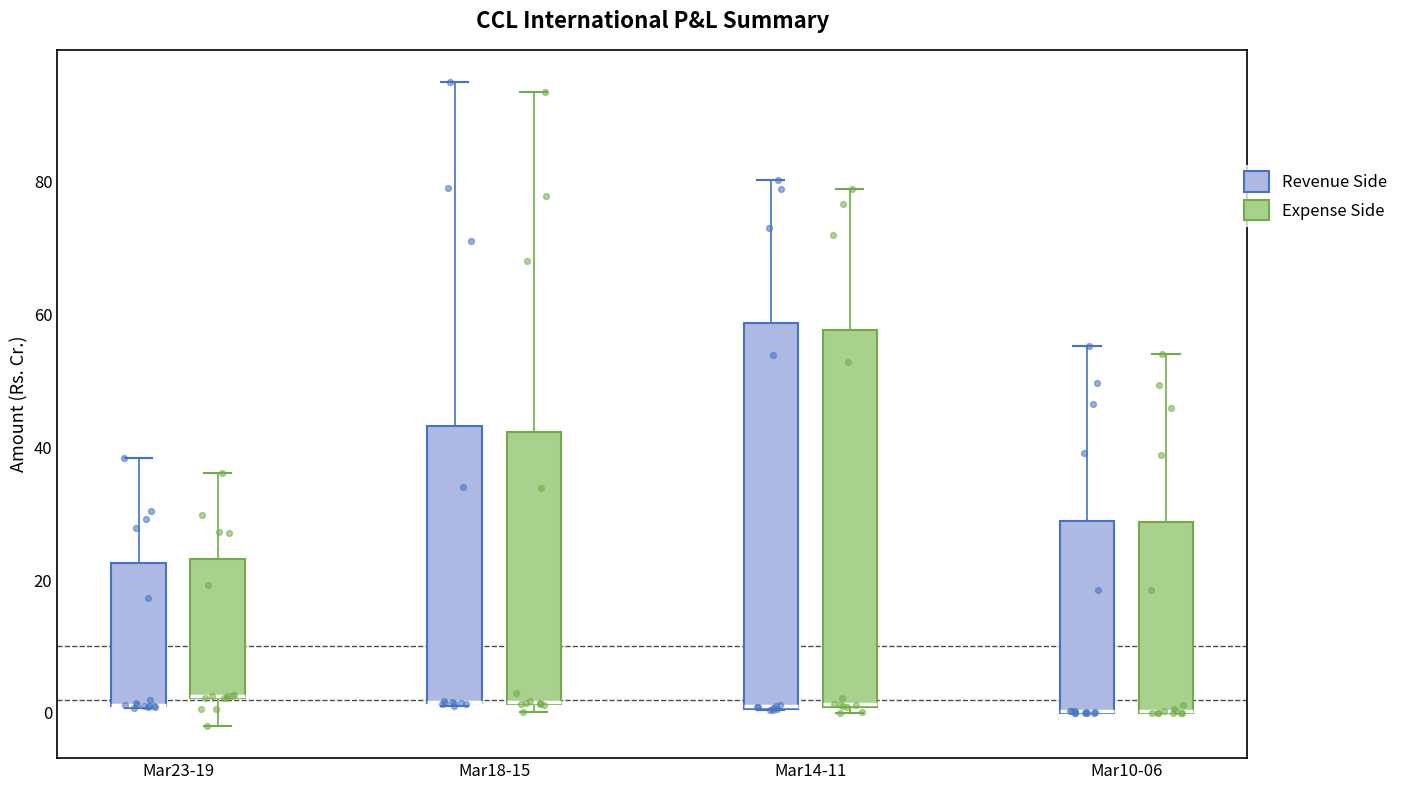

Where does the upper whisker of the box for Mar23-19 (Revenue Side) end on the y-axis? The values are not printed on the chart, so give them approximately, as read against the axis.

38